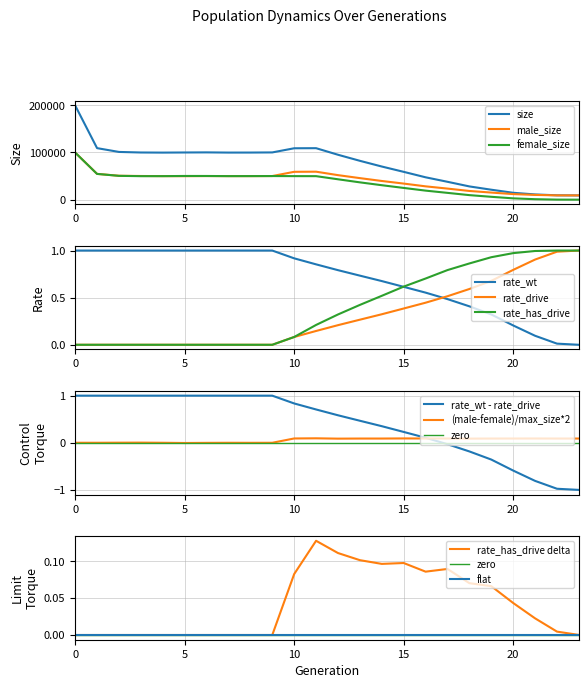

Which category has the highest value in the rate_has_drive series?

23